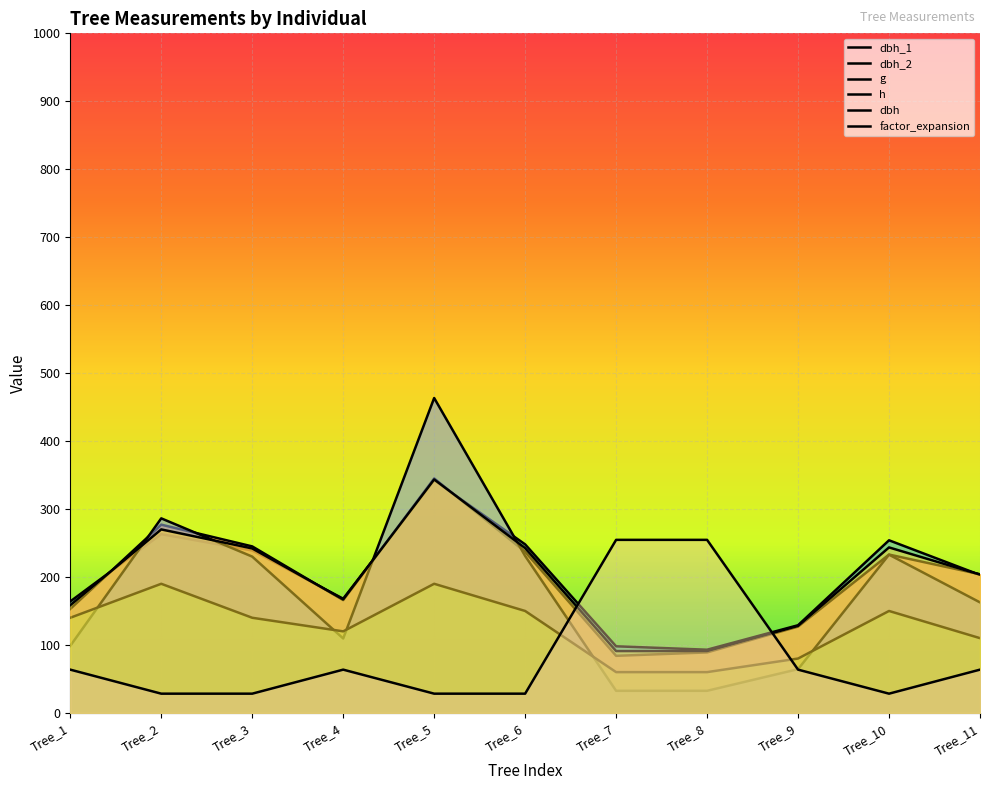

Between Tree_1 and Tree_9, which series saw the biggest shift?

h